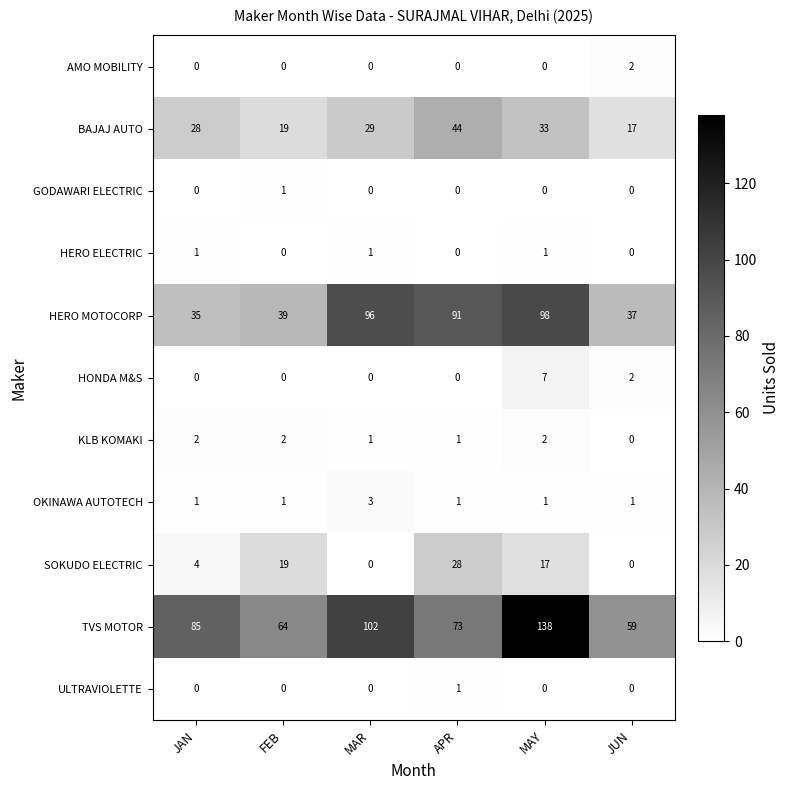

The GODAWARI ELECTRIC series shows 0 at JAN. True or false?

True